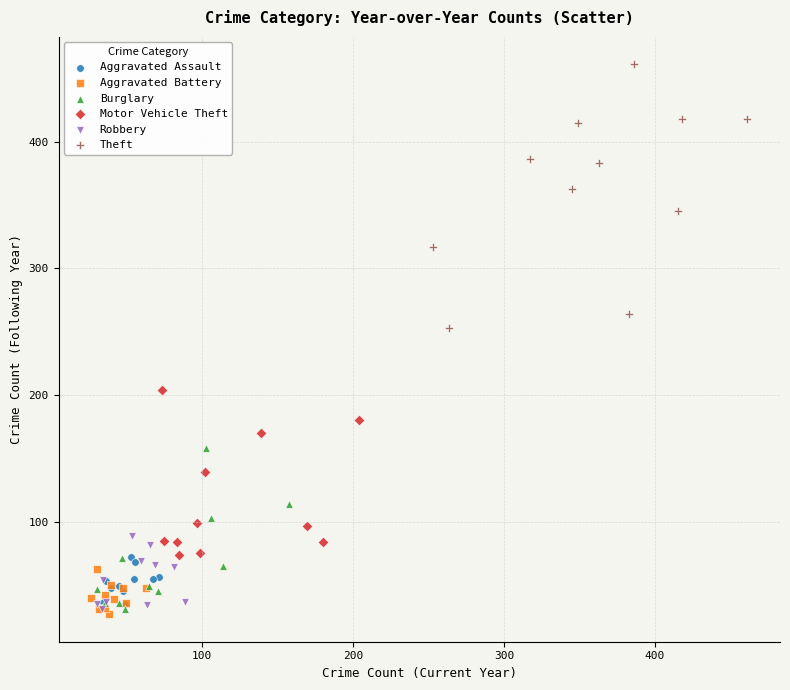

Which series reaches the minimum Y coordinate?

Aggravated Battery